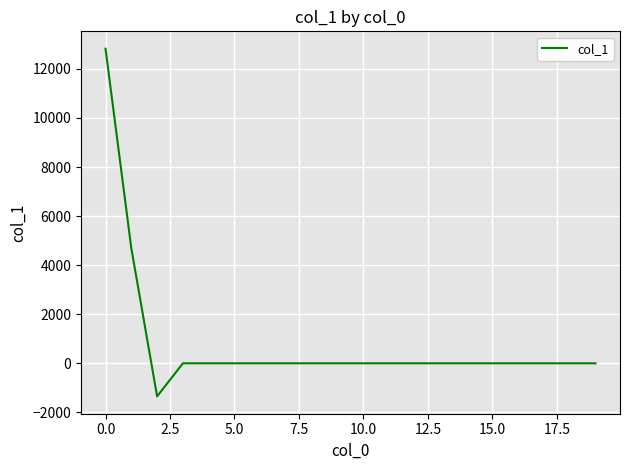

What is the difference between the maximum and minimum values?

14166.6